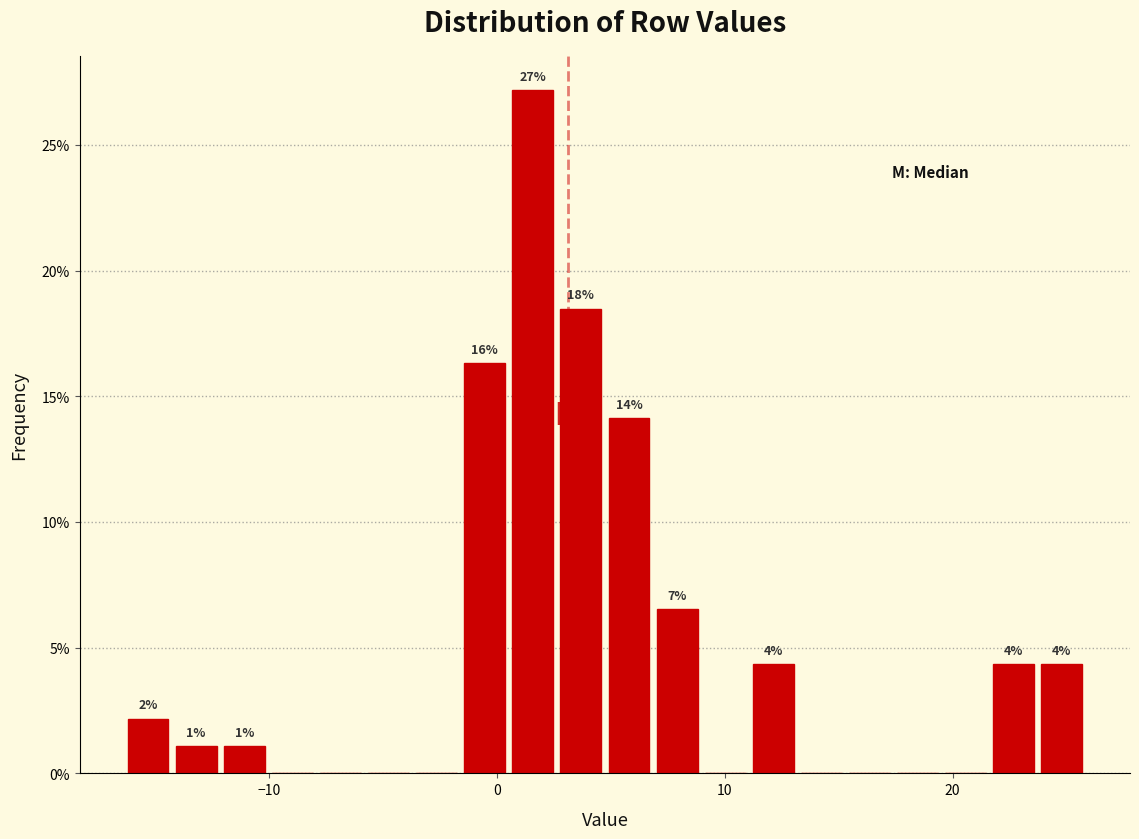

Around what value on the x-axis is the tallest bar? Give the approximate position of its centre, as read against the axis.

2